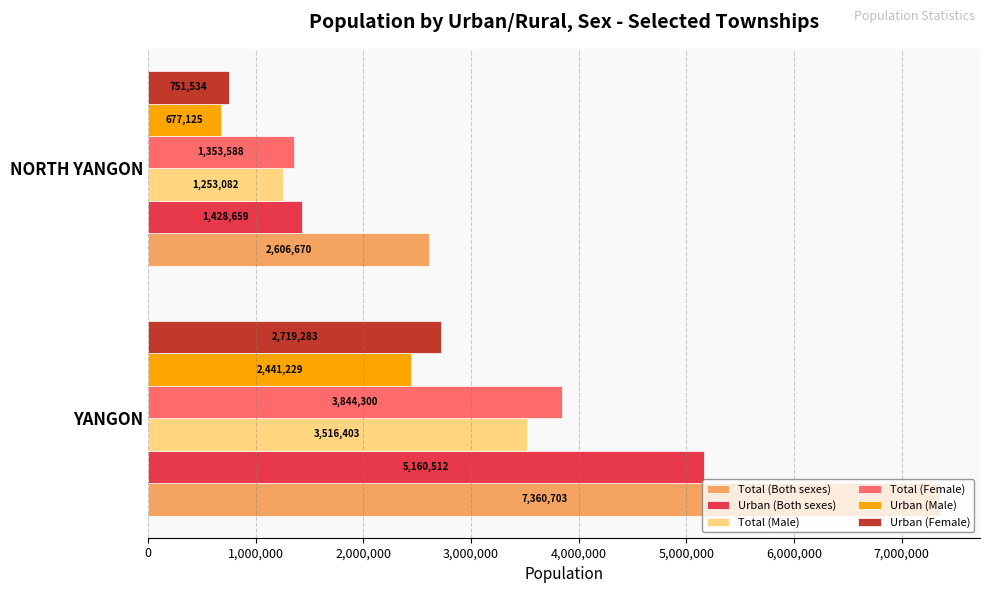

What is the spread (max minus min) of values at YANGON?

4919474